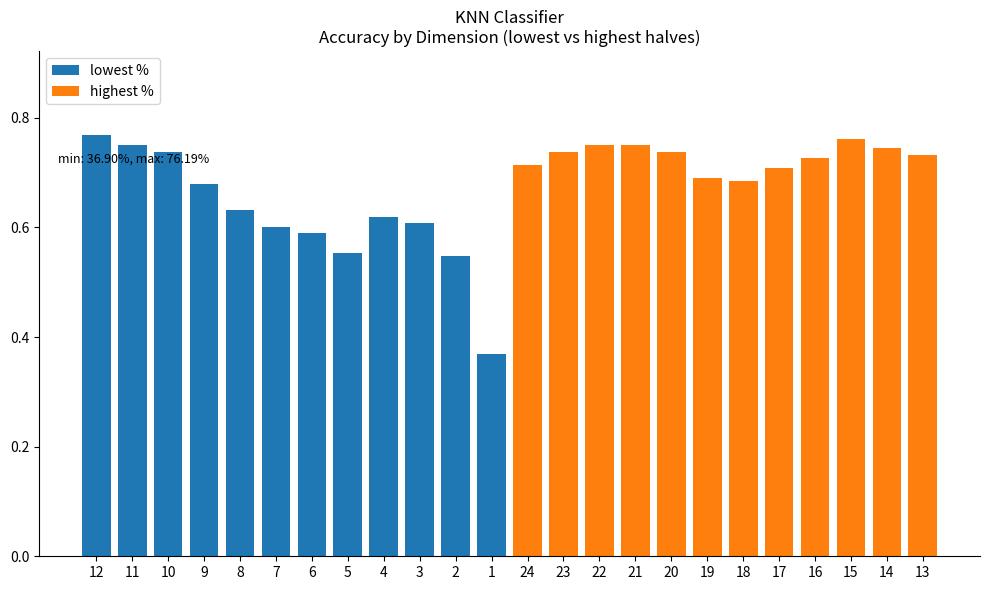

Between 11 and 9, which series saw the biggest shift?

lowest %